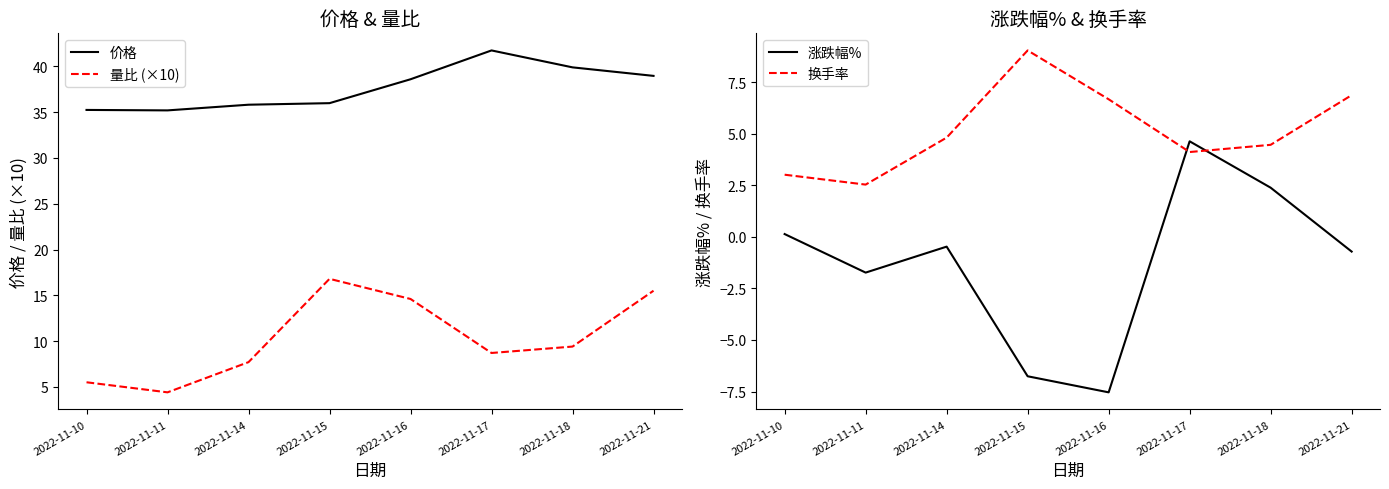

At which category does the chart reach its minimum across all series?

2022-11-16